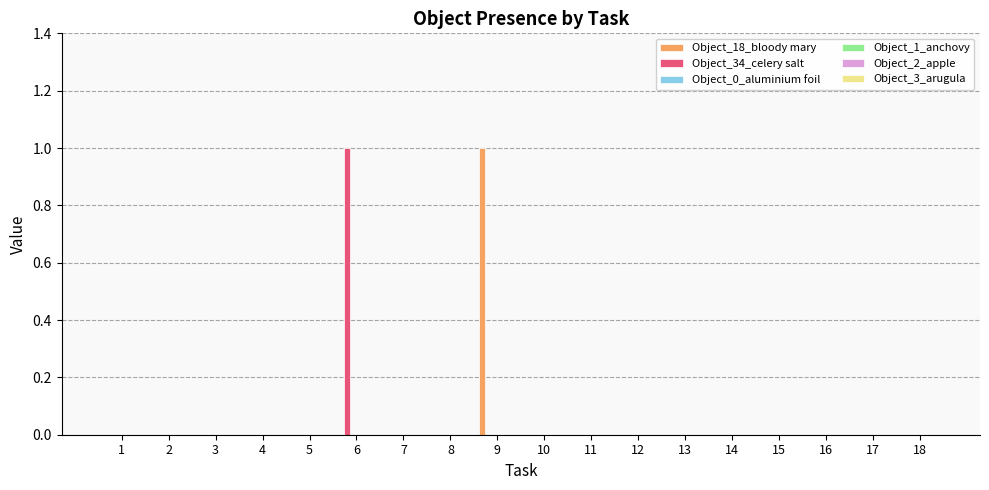

How many data points does each series have?

18